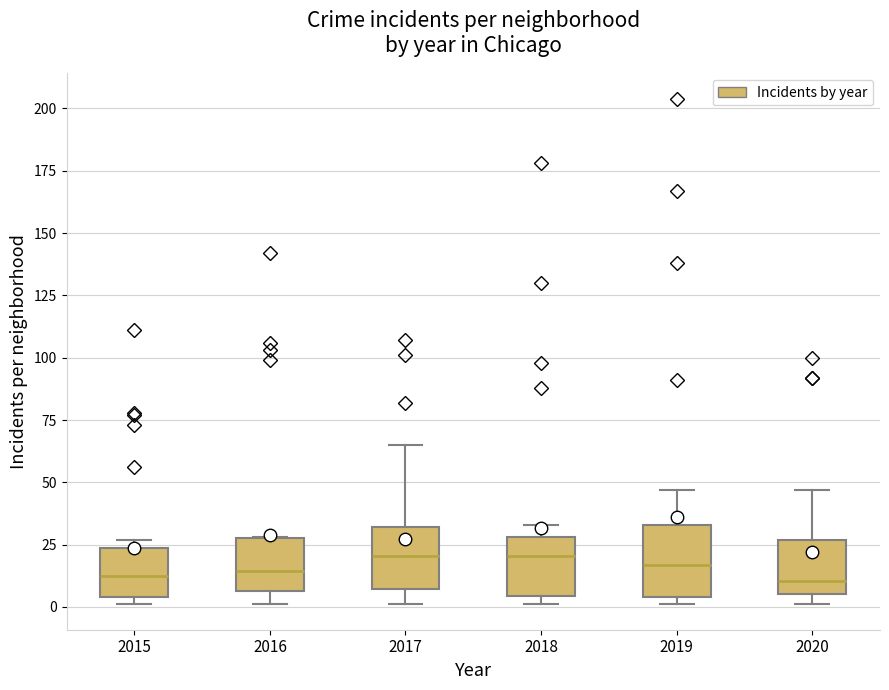

Reading left to right, read every box against the y-axis: the position of its median line, the range the box covers, and the ends of its whiskers. The values are not printed on the chart, so give them approximately, as read against the axis.

2015: median 15, box 5 to 25, whiskers 0 to 25 (just above the box's upper edge)
2016: median 15, box 5 to 30, whiskers 0 to 30
2017: median 20, box 5 to 30, whiskers 0 to 65
2018: median 20, box 5 to 30, whiskers 0 to 35
2019: median 15, box 5 to 35, whiskers 0 to 45
2020: median 10, box 5 to 25, whiskers 0 to 45